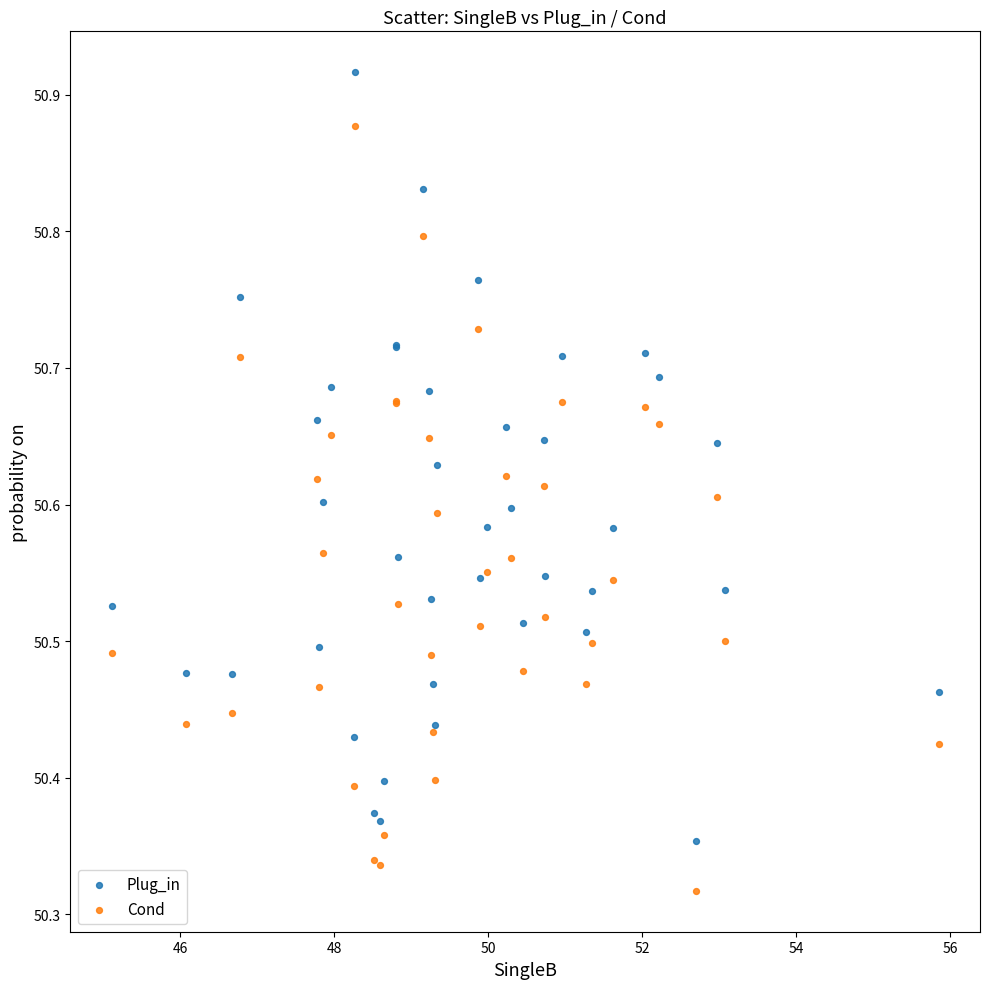

Which series reaches the maximum Y coordinate?

Plug_in